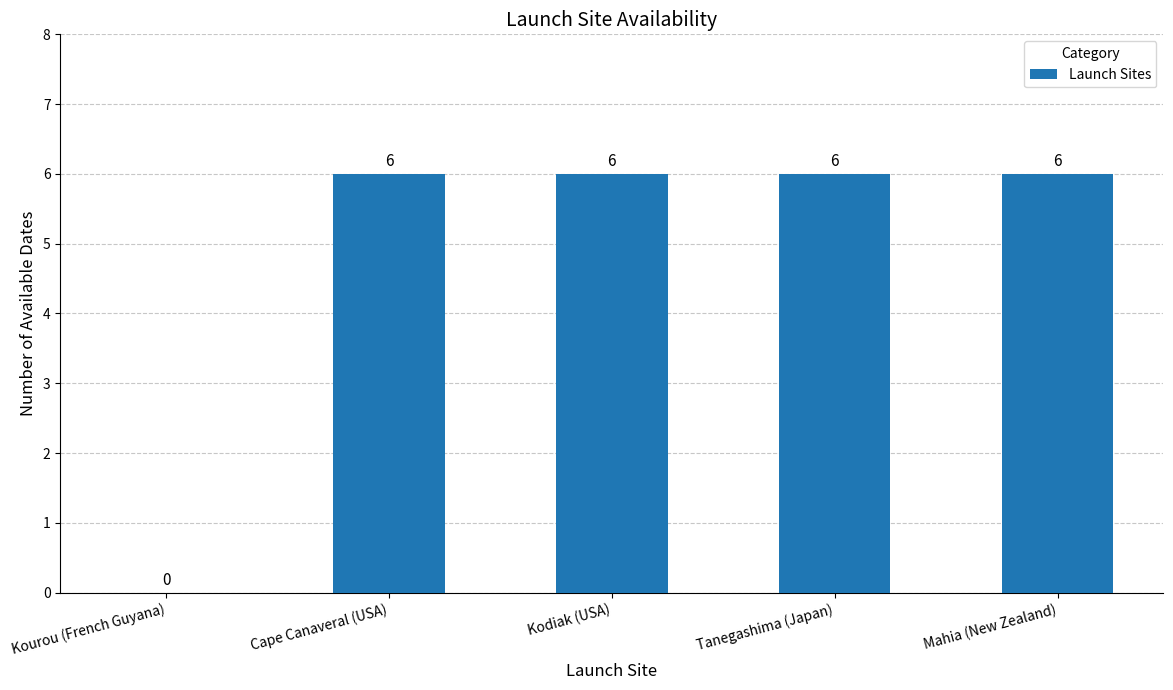

Approximately how many times larger is the value at Tanegashima (Japan) compared to Mahia (New Zealand)?

1.0